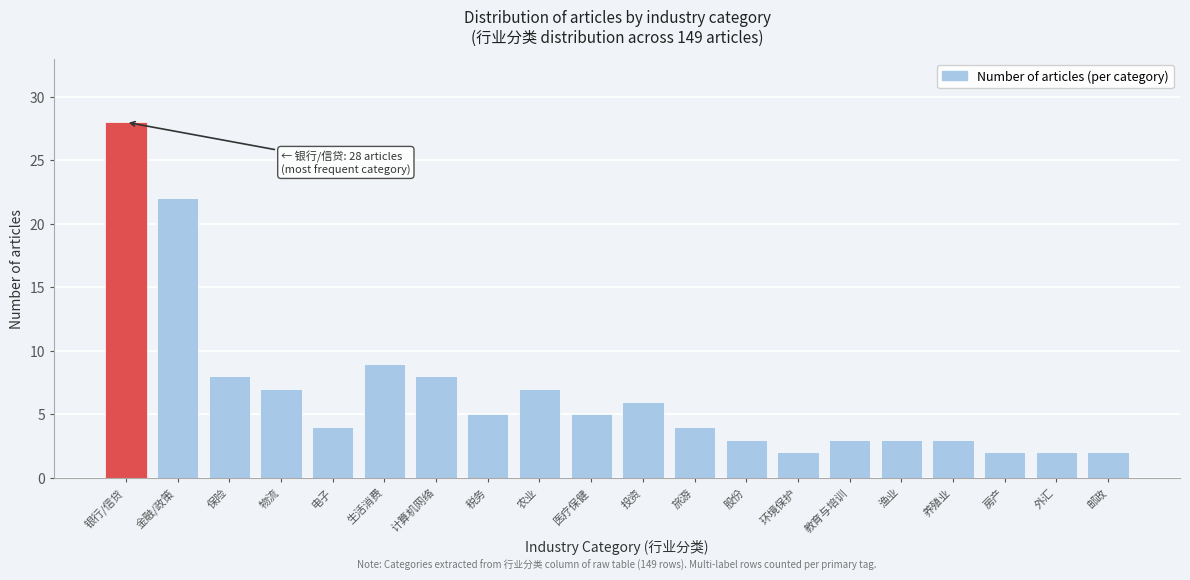

Reading left to right, what are all the values shown in this chart?

28	22	8	7	4	9	8	5	7	5	6	4	3	2	3	3	3	2	2	2